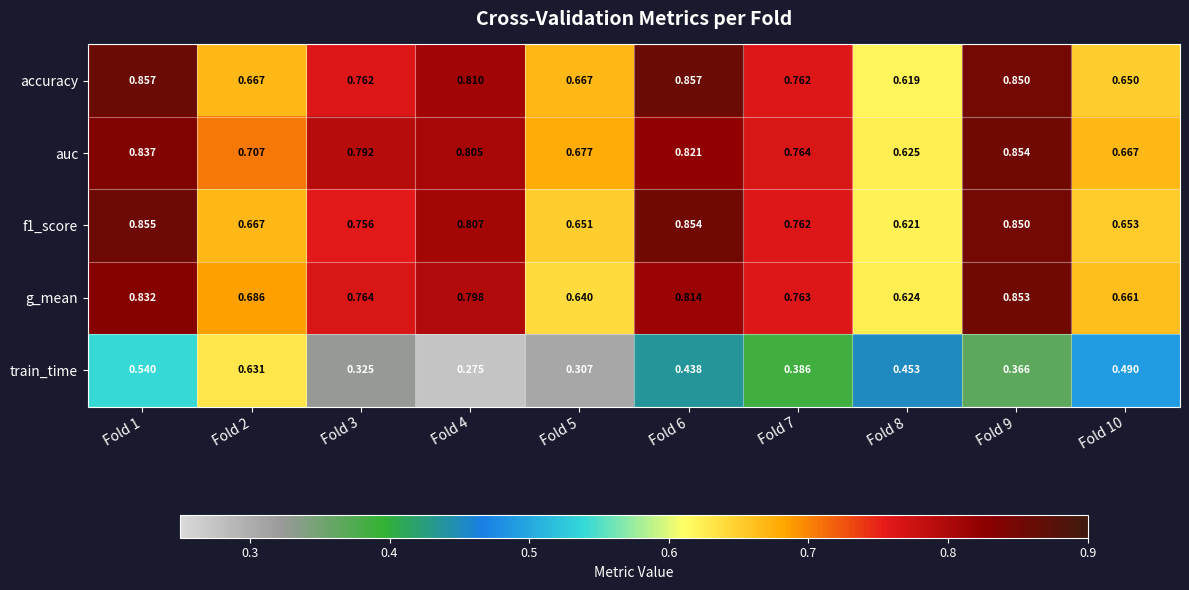

Which series has the largest total across all categories?

auc